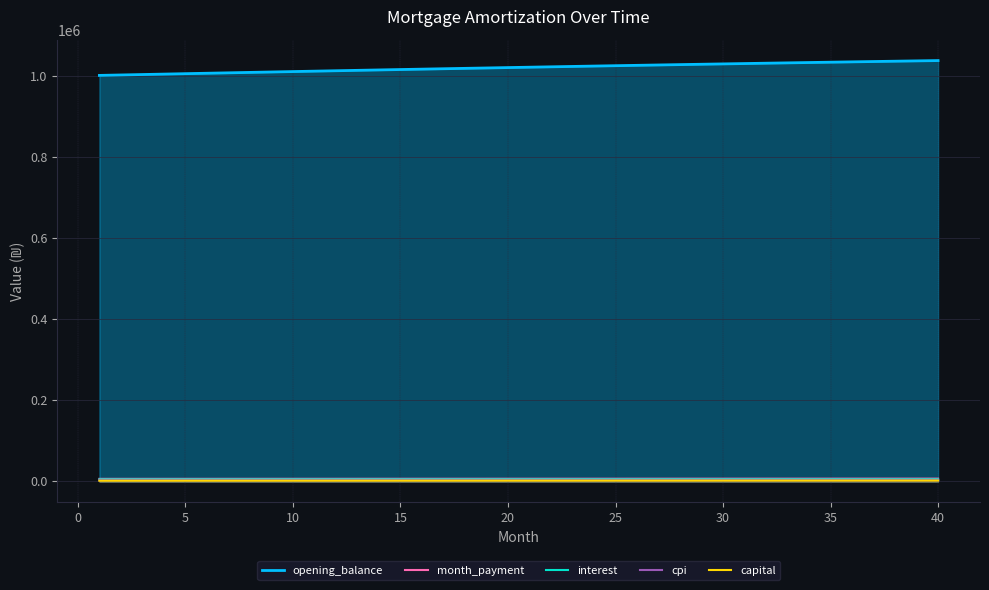

Reading left to right, transcribe all the data shown in this chart.

opening_balance: 1002333.3	1003409.9	1004480.3	1005544.3	1006602.0	1007653.2	1008697.8	1009735.9	1010767.3	1011791.9	1012809.6	1013820.4	1014824.2	1015820.9	1016810.5	1017792.8	1018767.7	1019735.2	1020695.2	1021647.7	1022592.4	1023529.4	1024458.5	1025379.7	1026292.9	1027197.9	1028094.7	1028983.3	1029863.4	1030735.1	1031598.2	1032452.6	1033298.3	1034135.1	1034962.9	1035781.7	1036591.4	1037391.8	1038182.9	1038964.5
month_payment: 5853.3	5866.9	5880.6	5894.4	5908.1	5921.9	5935.7	5949.6	5963.4	5977.4	5991.3	6005.3	6019.3	6033.3	6047.4	6061.5	6075.7	6089.9	6104.1	6118.3	6132.6	6146.9	6161.2	6175.6	6190.0	6204.5	6218.9	6233.4	6248.0	6262.6	6277.2	6291.8	6306.5	6321.2	6336.0	6350.8	6365.6	6380.4	6395.3	6410.2
interest: 4594.0	4599.0	4603.9	4608.7	4613.6	4618.4	4623.2	4628.0	4632.7	4637.4	4642.0	4646.7	4651.3	4655.9	4660.4	4664.9	4669.4	4673.8	4678.2	4682.6	4686.9	4691.2	4695.4	4699.7	4703.8	4708.0	4712.1	4716.2	4720.2	4724.2	4728.2	4732.1	4735.9	4739.8	4743.6	4747.3	4751.0	4754.7	4758.3	4761.9
cpi: 2335.8	2338.3	2340.8	2343.3	2345.7	2348.2	2350.6	2353.0	2355.3	2357.7	2360.1	2362.4	2364.7	2367.0	2369.3	2371.6	2373.8	2376.1	2378.3	2380.5	2382.7	2384.8	2387.0	2389.1	2391.2	2393.3	2395.4	2397.4	2399.4	2401.5	2403.4	2405.4	2407.4	2409.3	2411.2	2413.1	2414.9	2416.8	2418.6	2420.4
capital: 1259.3	1268.0	1276.8	1285.6	1294.5	1303.5	1312.5	1321.6	1330.8	1340.0	1349.3	1358.6	1368.0	1377.5	1387.0	1396.7	1406.3	1416.1	1425.9	1435.8	1445.7	1455.7	1465.8	1476.0	1486.2	1496.5	1506.8	1517.3	1527.8	1538.4	1549.0	1559.8	1570.6	1581.4	1592.4	1603.4	1614.5	1625.7	1637.0	1648.3